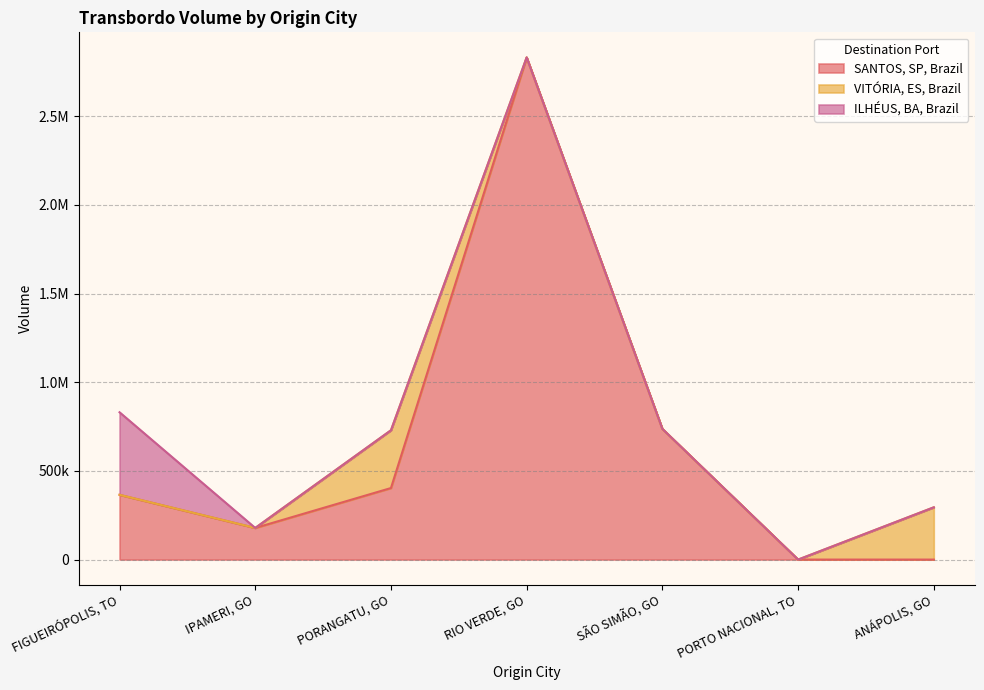

What are all the series names shown in the legend?

SANTOS, SP, Brazil, VITÓRIA, ES, Brazil, ILHÉUS, BA, Brazil